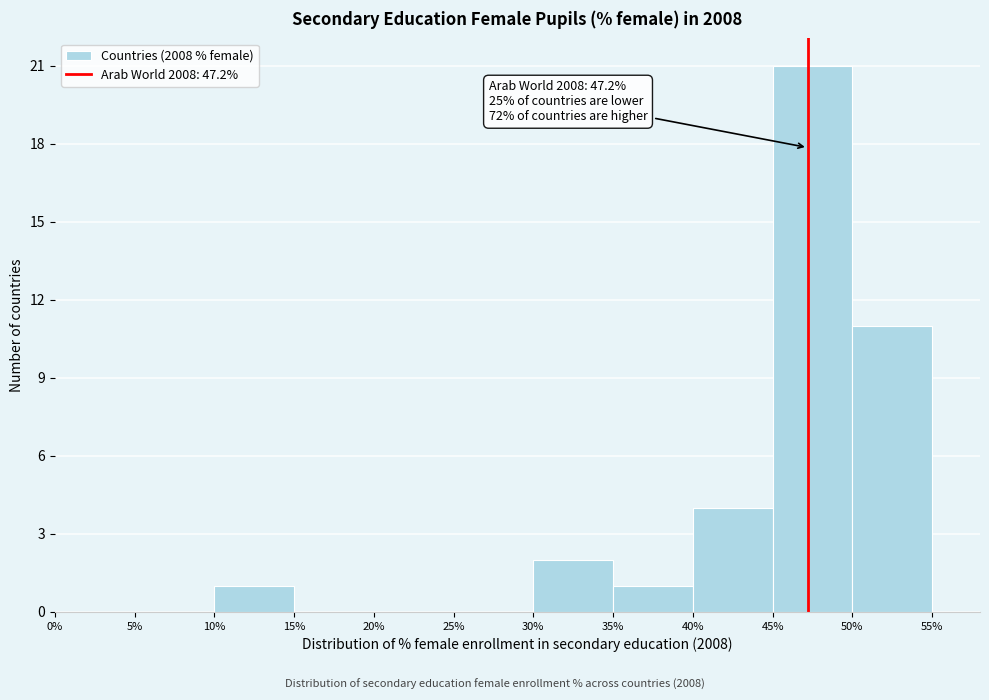

Over which range of the x-axis is the bar tallest?

45% to 50%